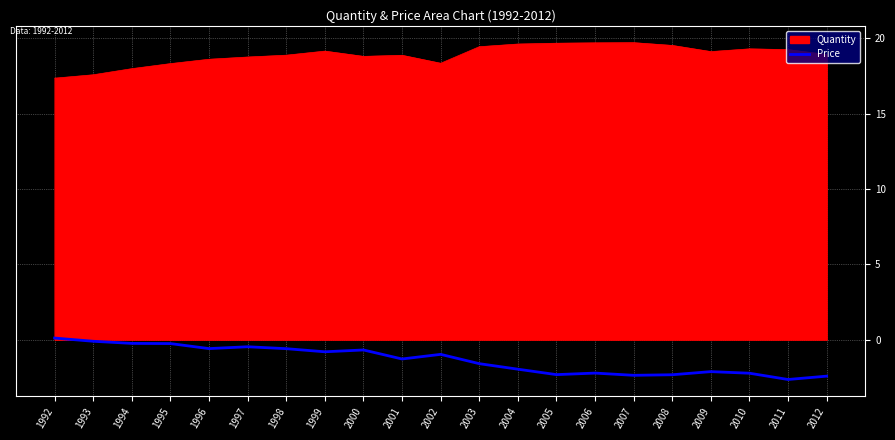

At which category does the chart reach its minimum across all series?

2011